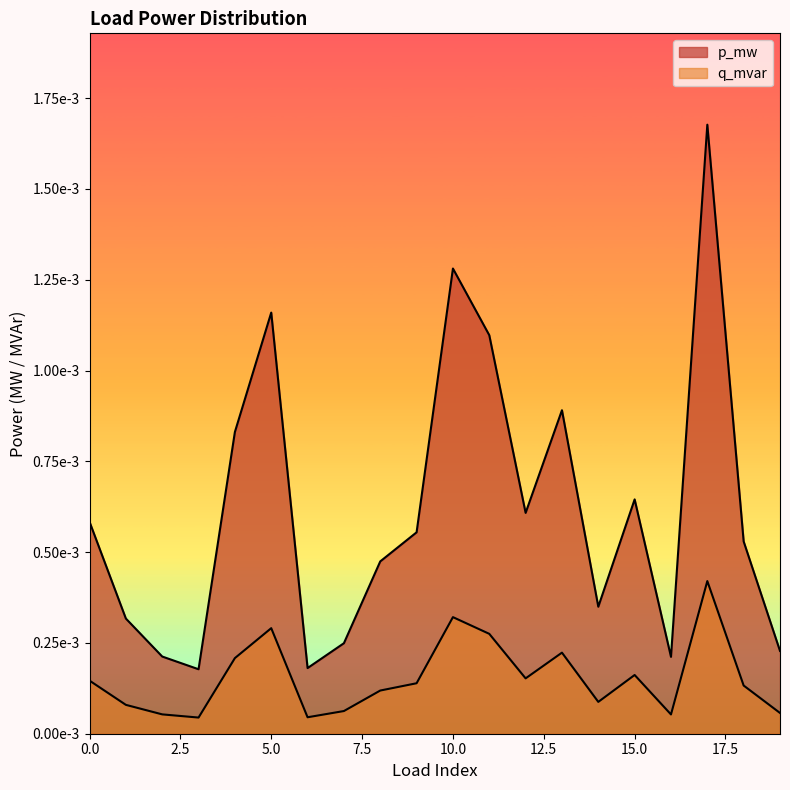

The p_mw series shows 0.0 at 19. True or false?

False